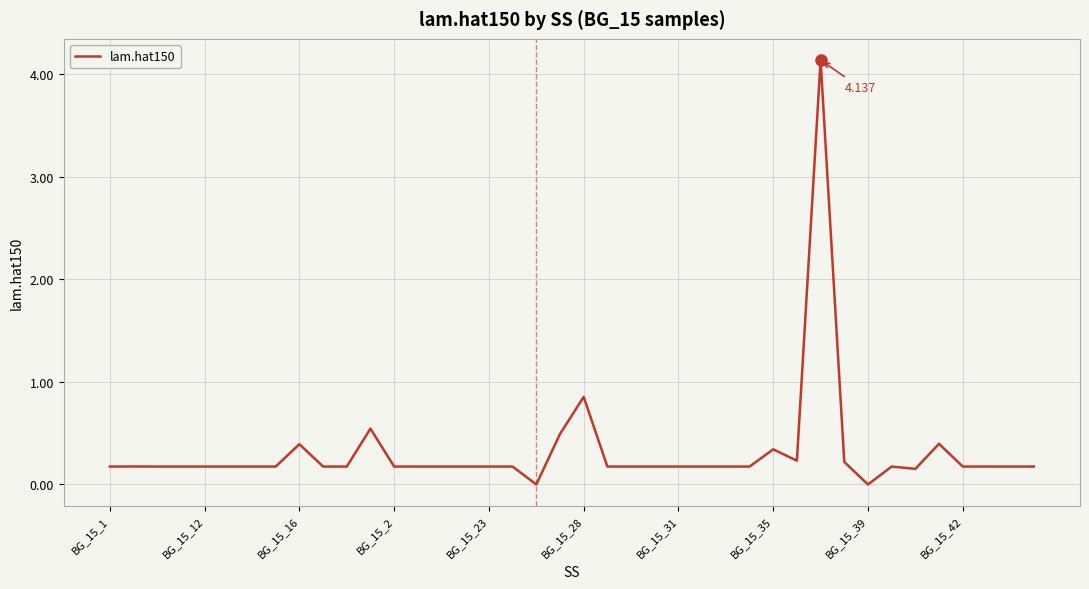

How many lines are shown in the chart?

1